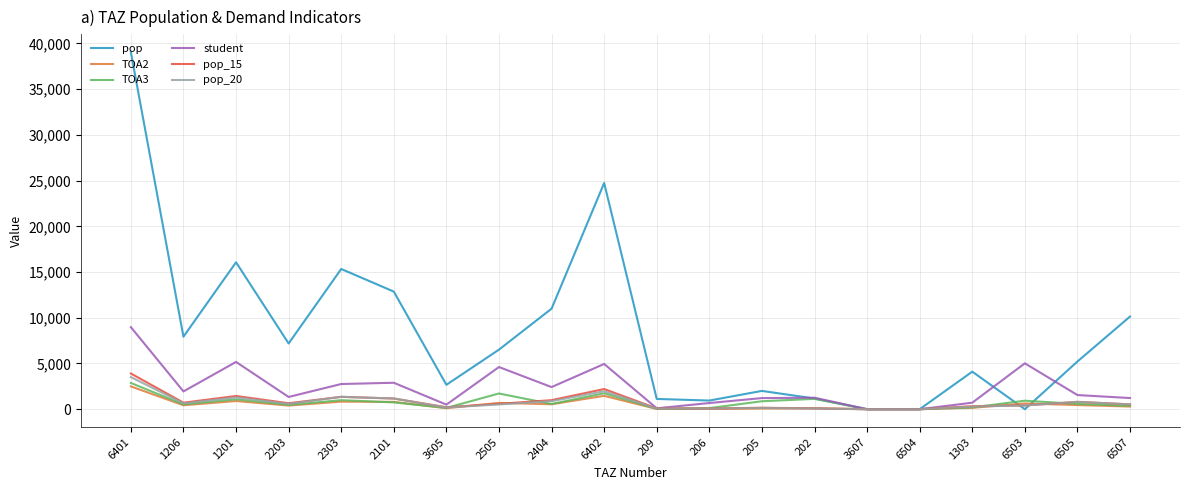

Which category has the highest value in the student series?

6401